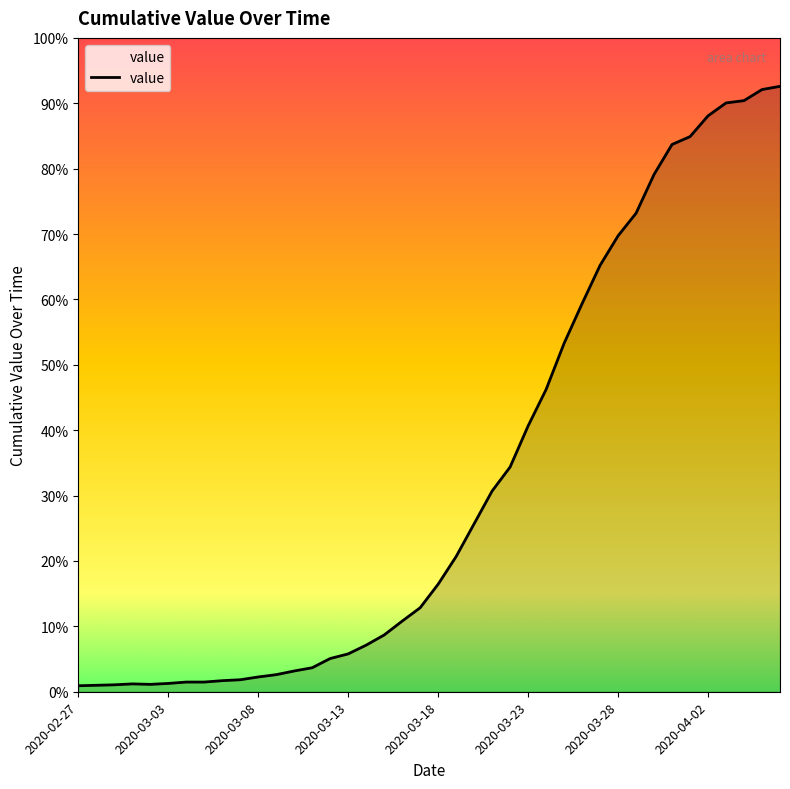

Does the chart display data point markers on the line(s)?

No